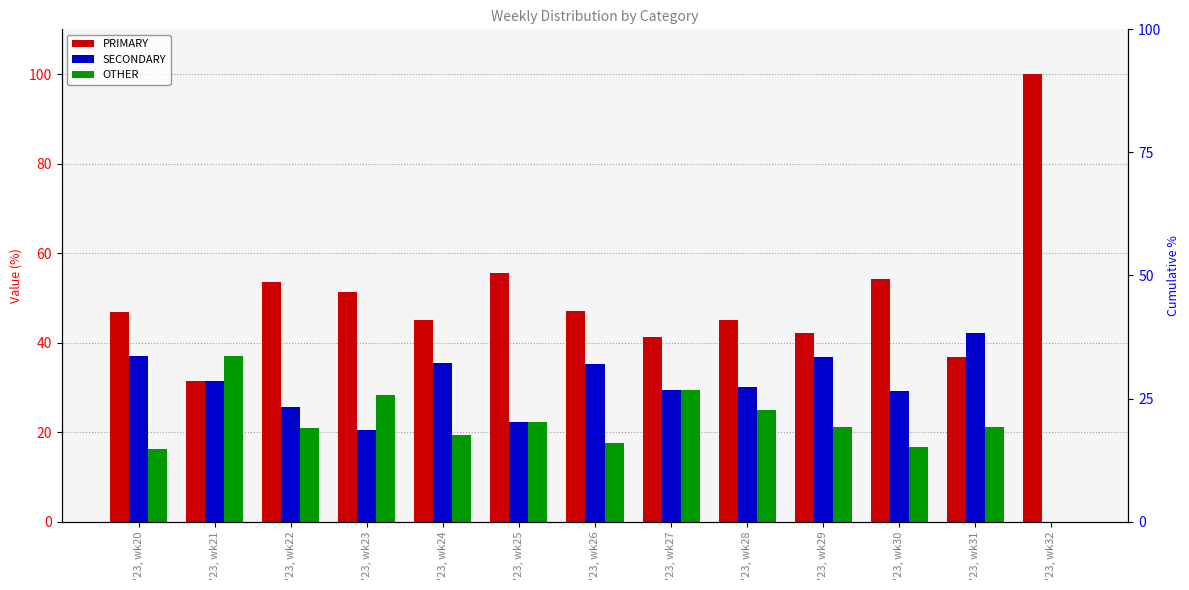

Are the bars grouped side by side (vs. stacked)?

Yes